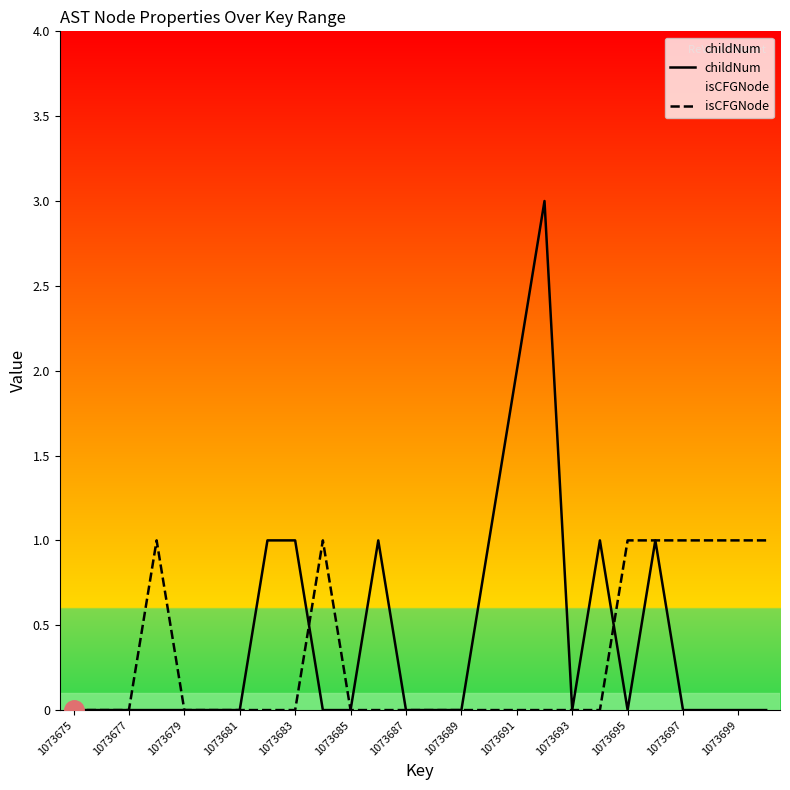

What is the sum of all childNum values?

11